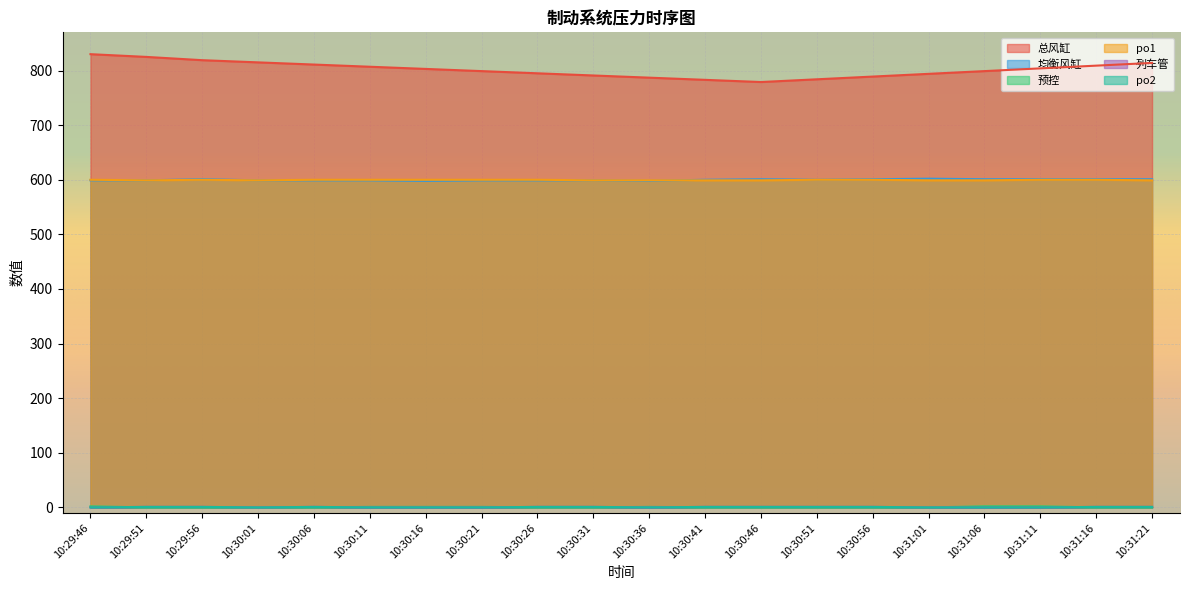

Is the value of row_1 at 10:29:51 greater than the value of row_0 at 10:29:51?

No